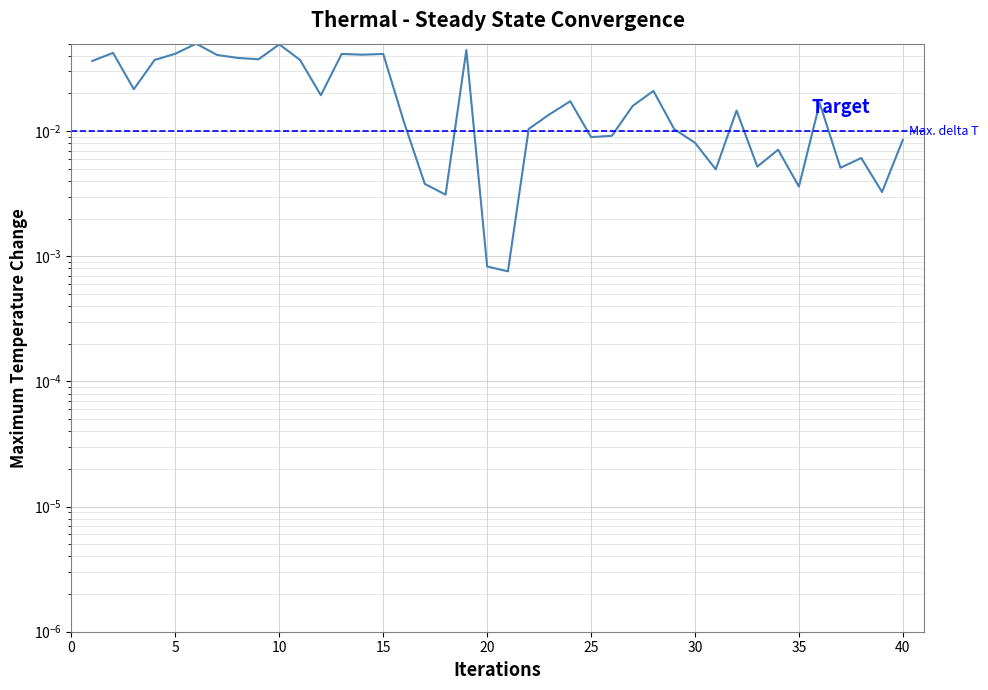

Rank the categories by value from highest to lowest.

6, 10, 19, 2, 5, 13, 15, 14, 7, 8, 9, 11, 4, 1, 3, 28, 12, 24, 36, 27, 32, 23, 16, 22, 29, 26, 25, 40, 30, 34, 38, 33, 37, 31, 17, 35, 39, 18, 20, 21